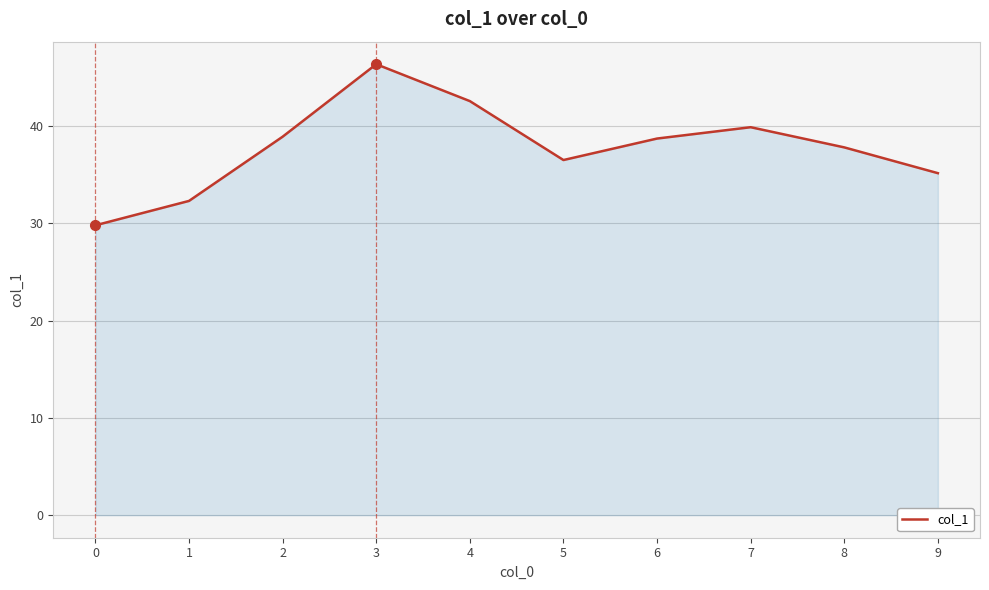

Is it true that the value at 4 is 22.3?

False